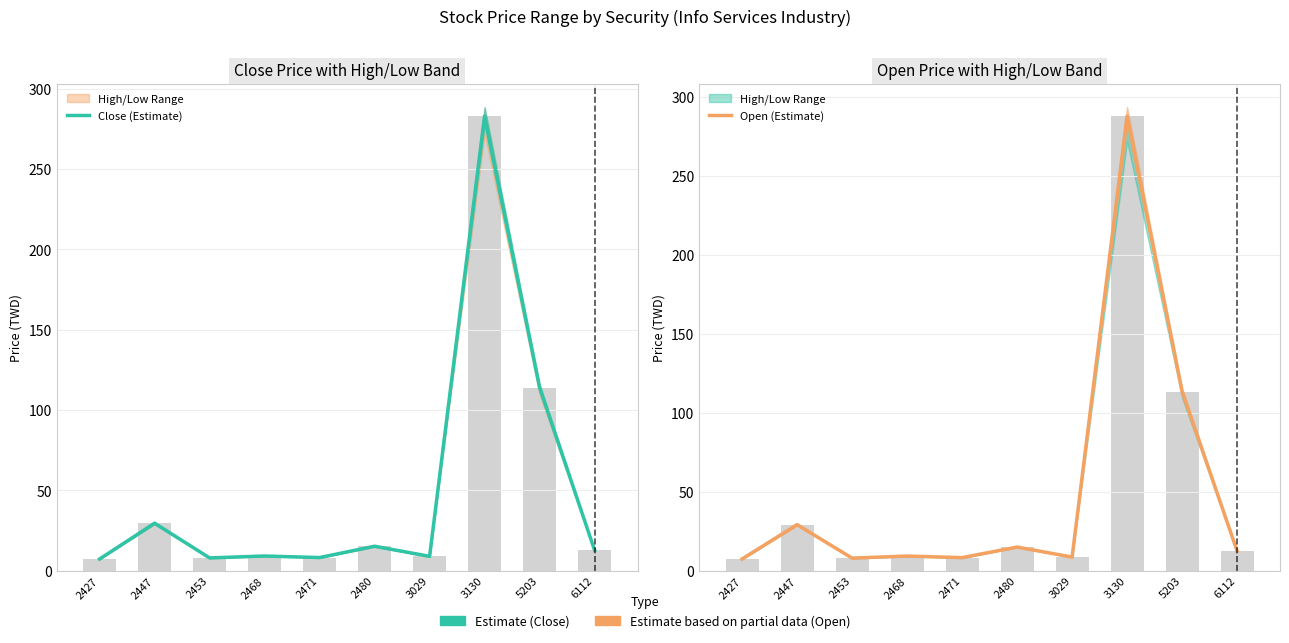

What is the highest value of the Open (Estimate) series?

288.0